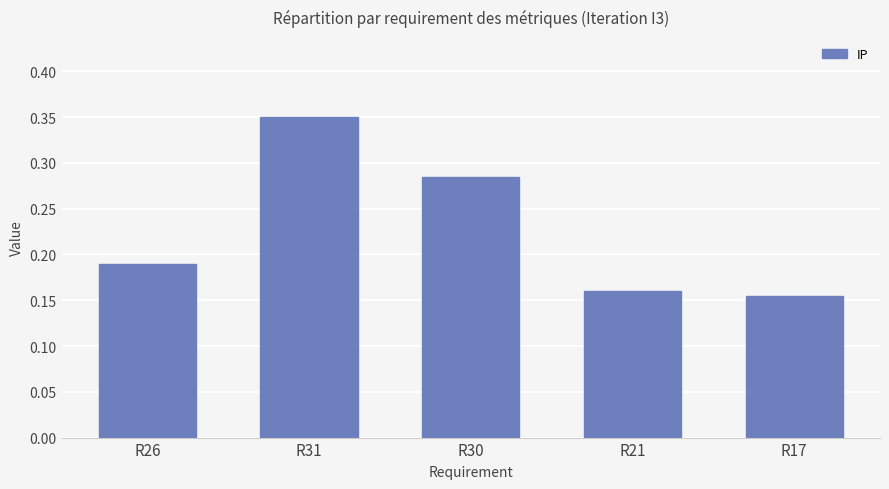

Count the values in the range 0 to 1.

5